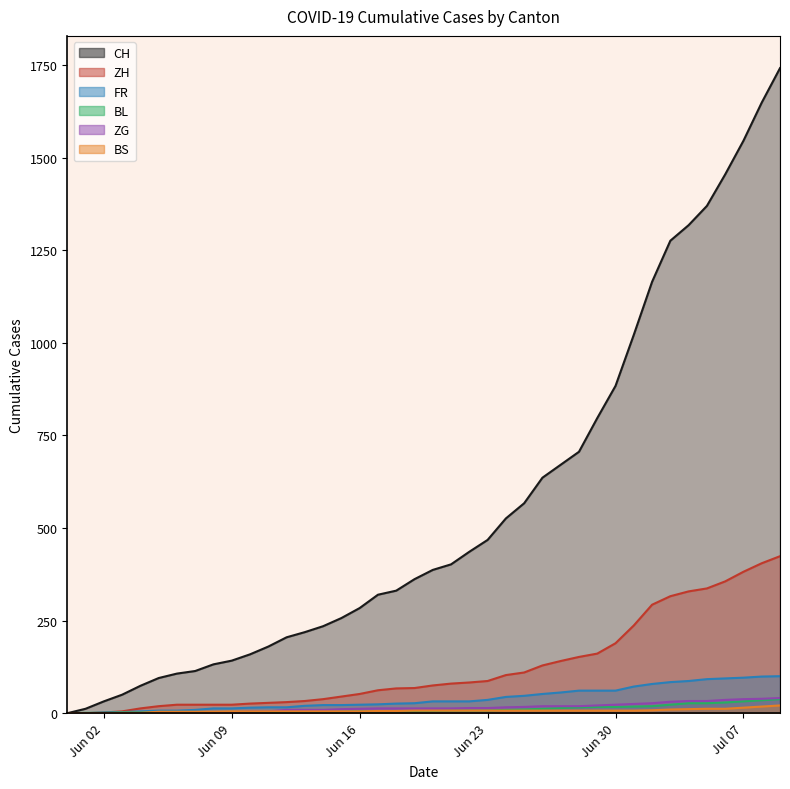

What is the label of the 35th point from the left?

2020-07-04